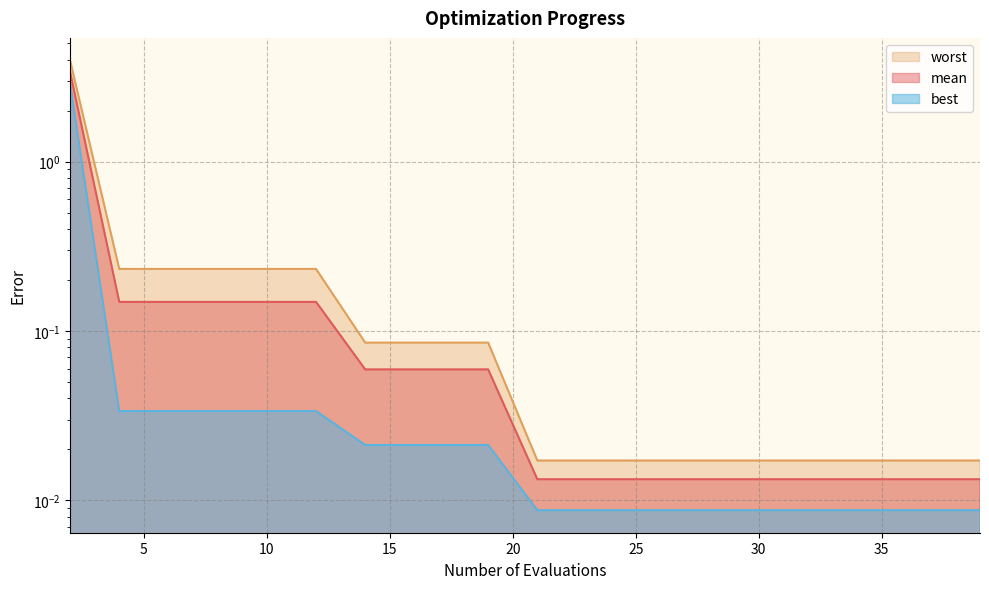

At 12, list the series in order from smallest to largest.

best, mean, worst